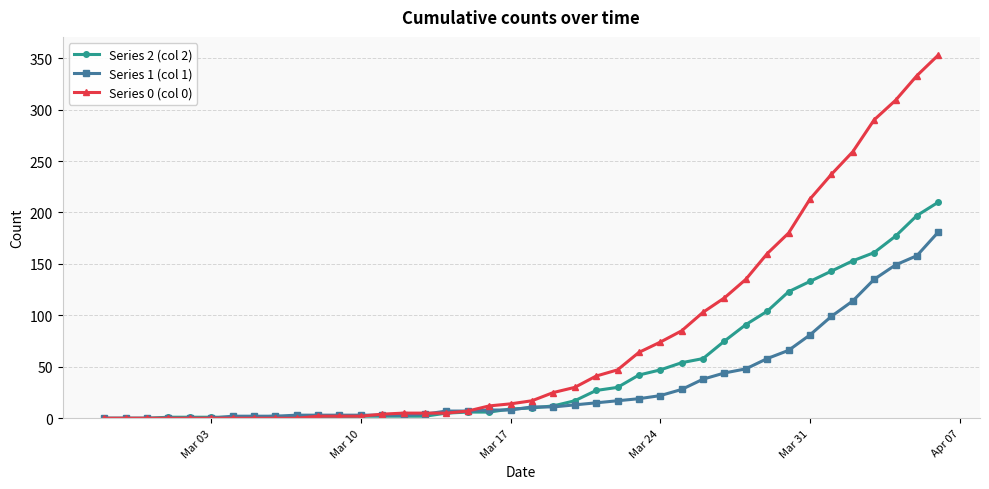

Which series has the largest total across all categories?

Series 0 (col 0)